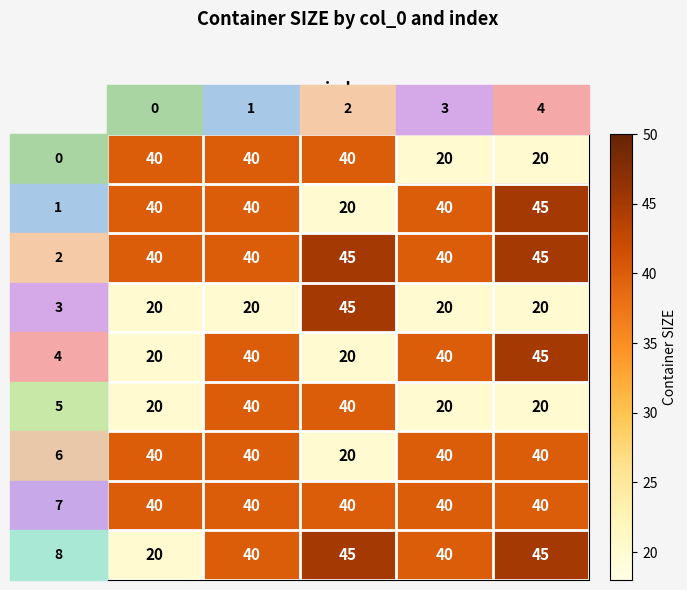

What is the difference between the maximum and minimum values in the 8 series?

25